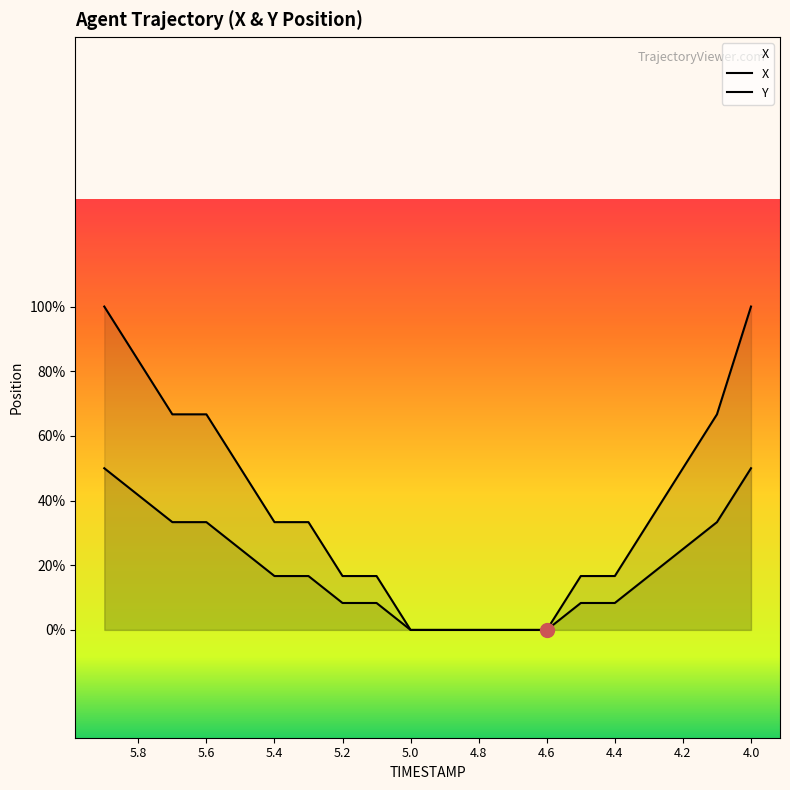

Where is the data nearest to the value 0?

4.6